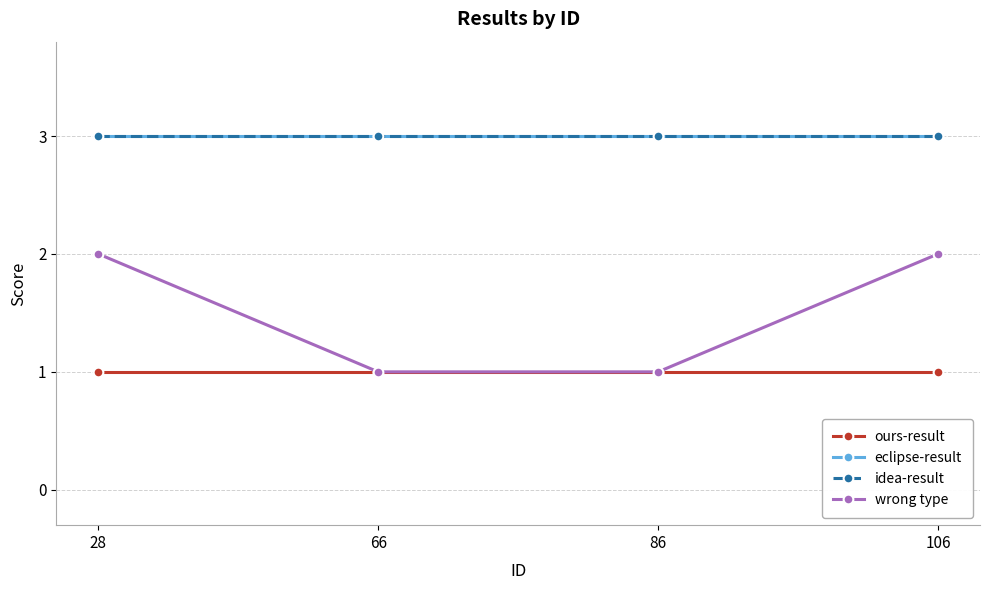

Is this an area chart (filled region under the line)?

No